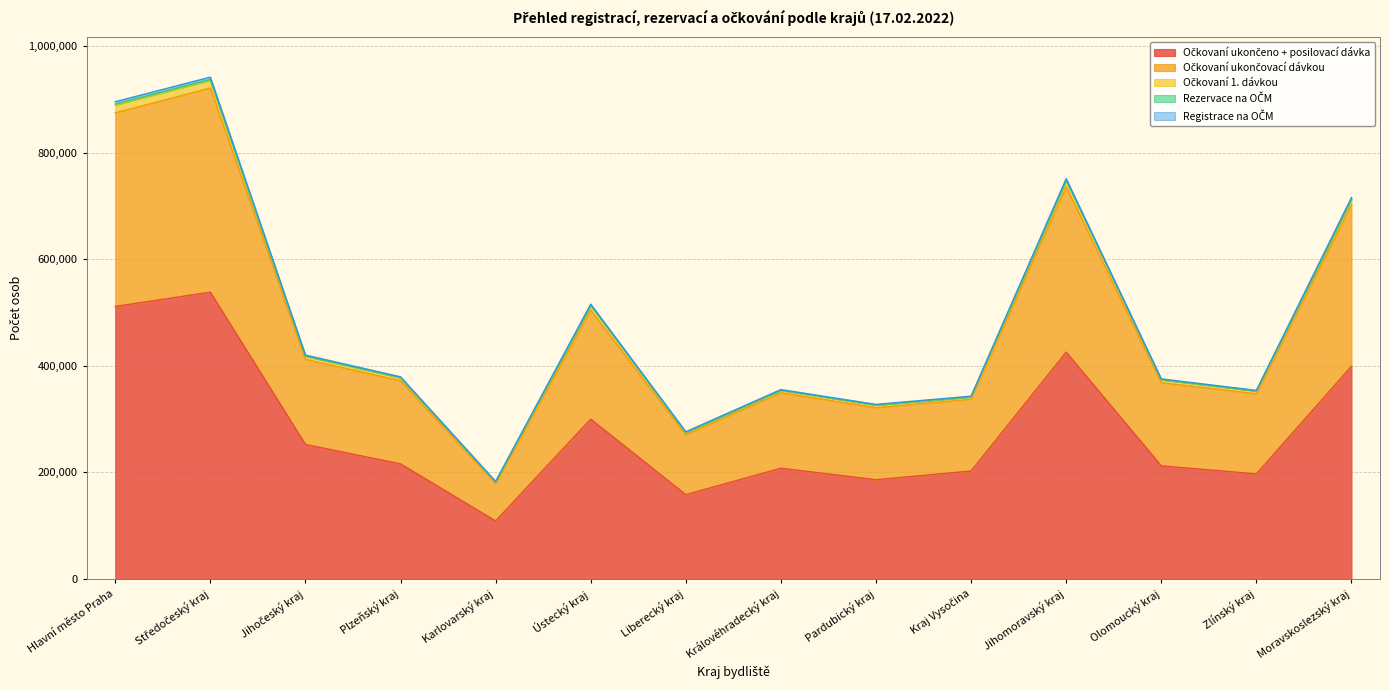

True or false: Očkovaní 1. dávkou and Očkovaní ukončeno + posilovací dávka cross at least once.

False